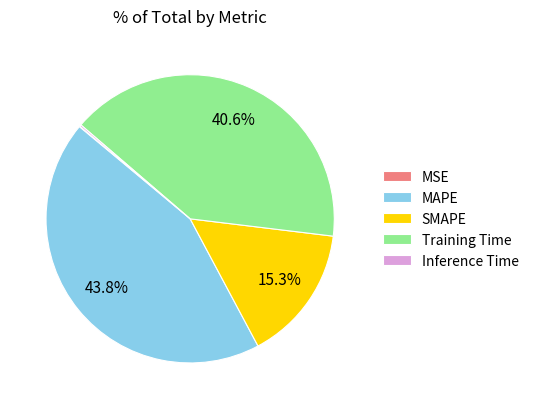

Which category has the biggest portion of the pie?

MAPE